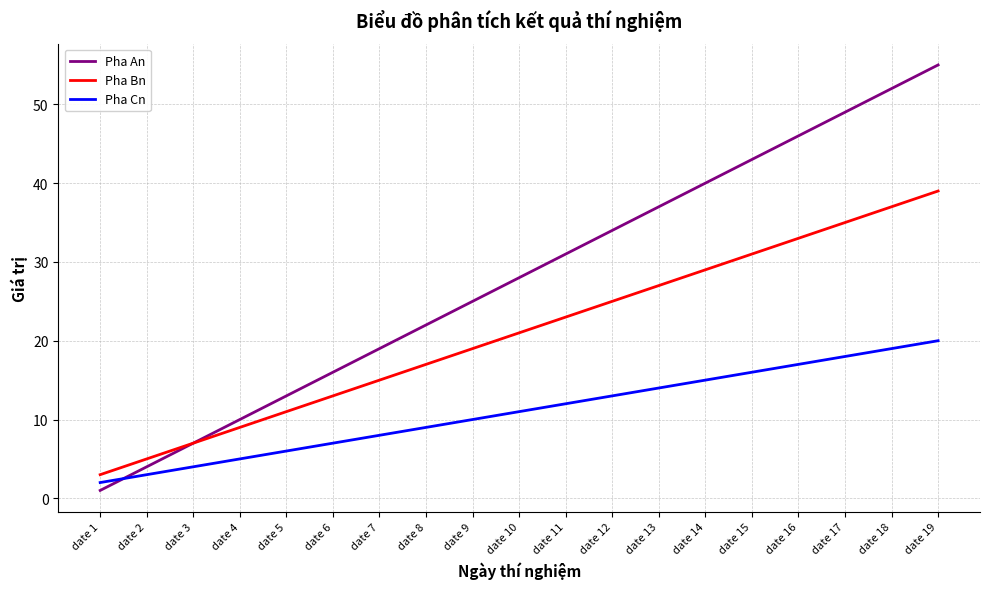

How many times do Pha Cn and Pha An cross each other?

1